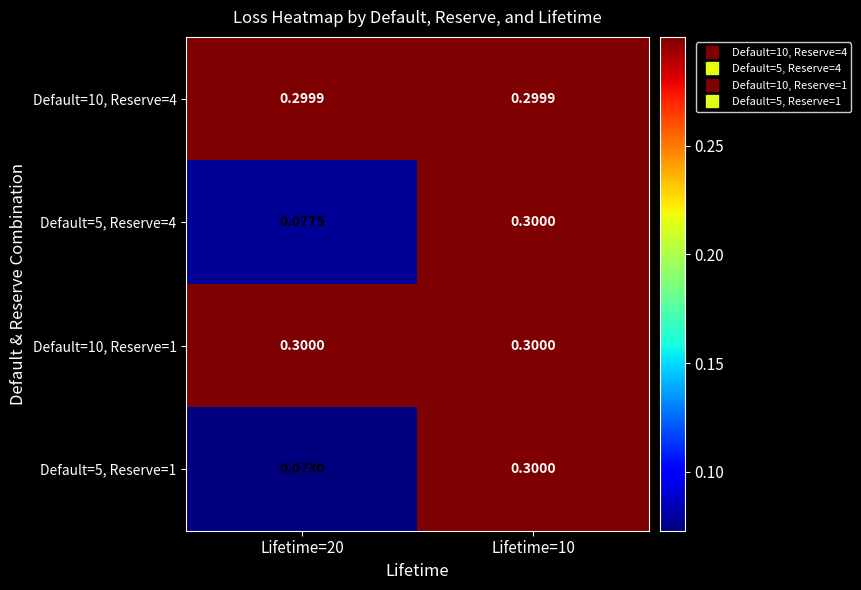

What is the greatest value displayed?

0.3